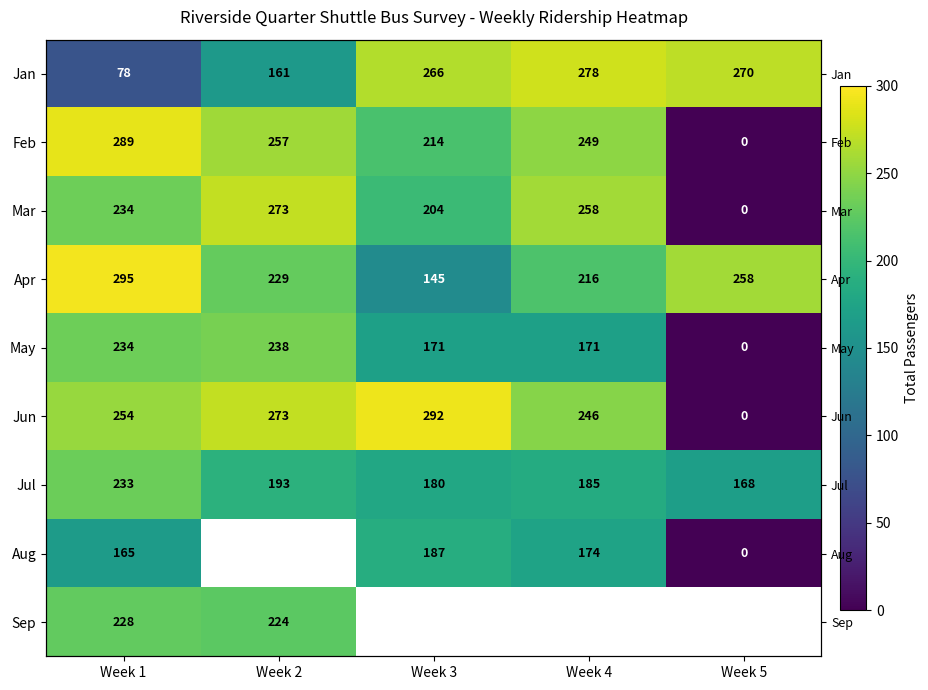

The value of Jun at Week 1 is 254.0. True or false?

True